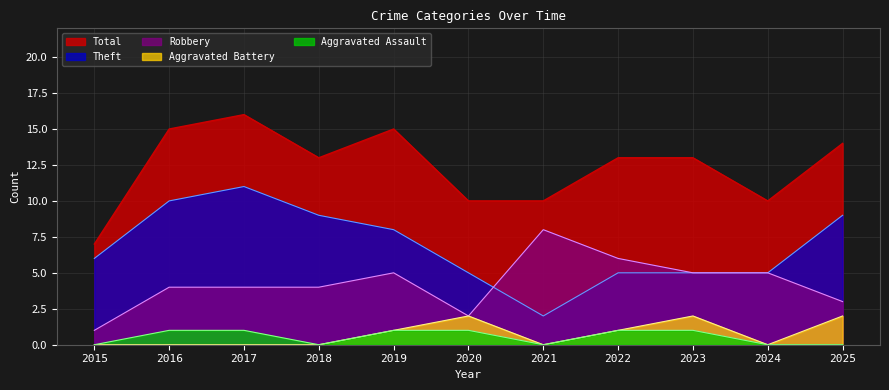

Reading left to right, transcribe all the data shown in this chart.

Total: 7	15	16	13	15	10	10	13	13	10	14
Theft: 6	10	11	9	8	5	2	5	5	5	9
Robbery: 1	4	4	4	5	2	8	6	5	5	3
Aggravated Battery: 0	0	0	0	1	2	0	1	2	0	2
Aggravated Assault: 0	1	1	0	1	1	0	1	1	0	0